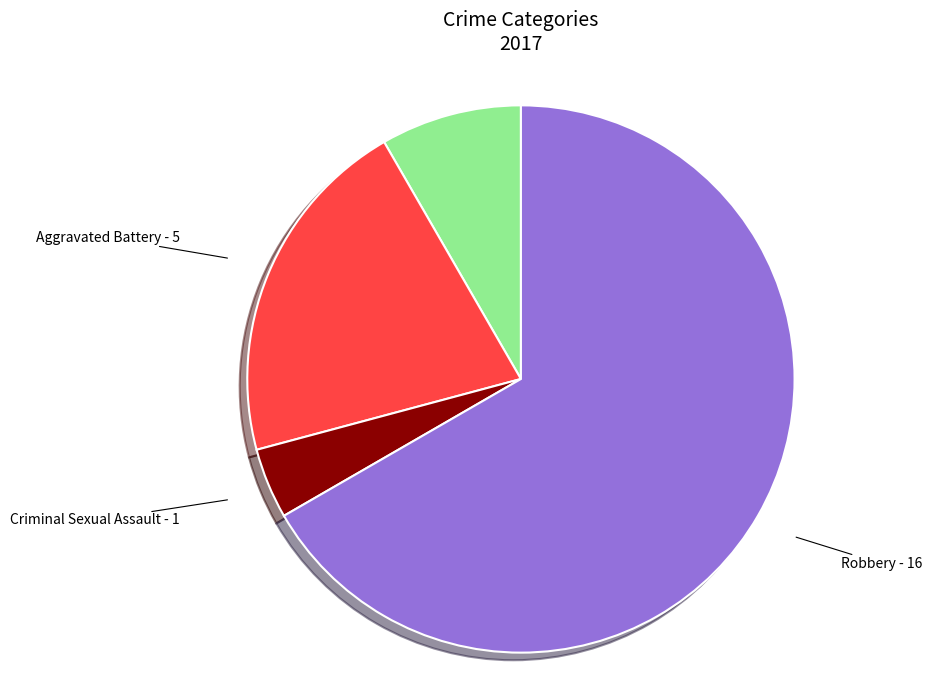

Does any single category account for the majority?

Yes